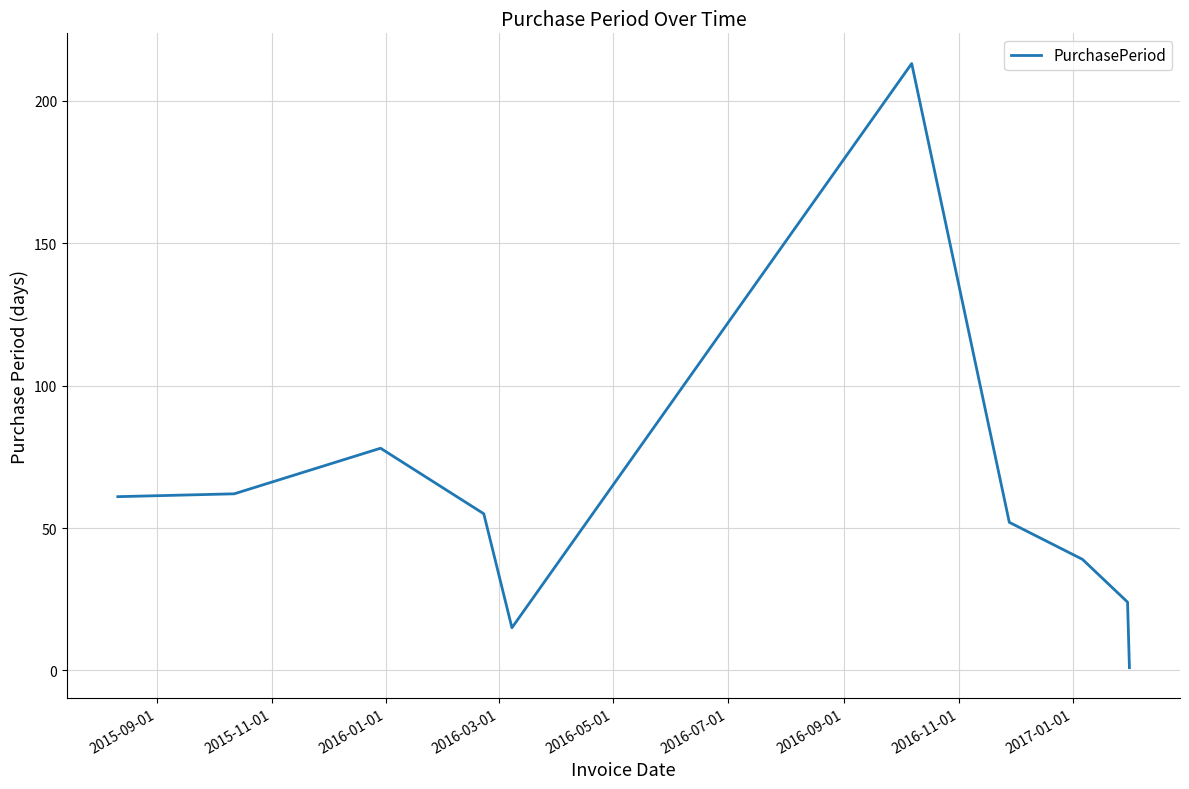

Reading left to right, what are all the values shown in this chart?

61	62	78	55	15	213	52	39	24	1